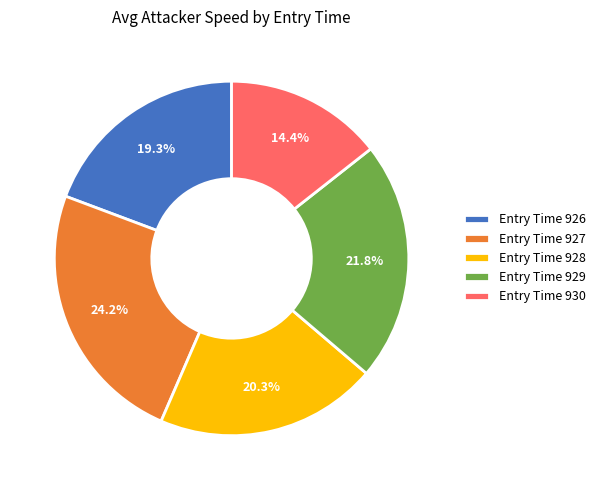

Between Entry Time 930 and Entry Time 929, which is larger?

Entry Time 929